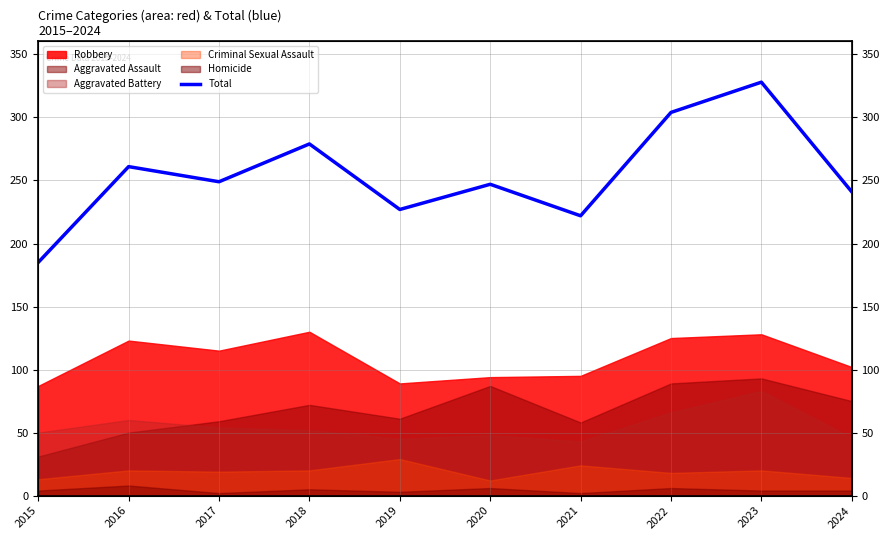

What is the change in value from 2016 to 2023?

+67